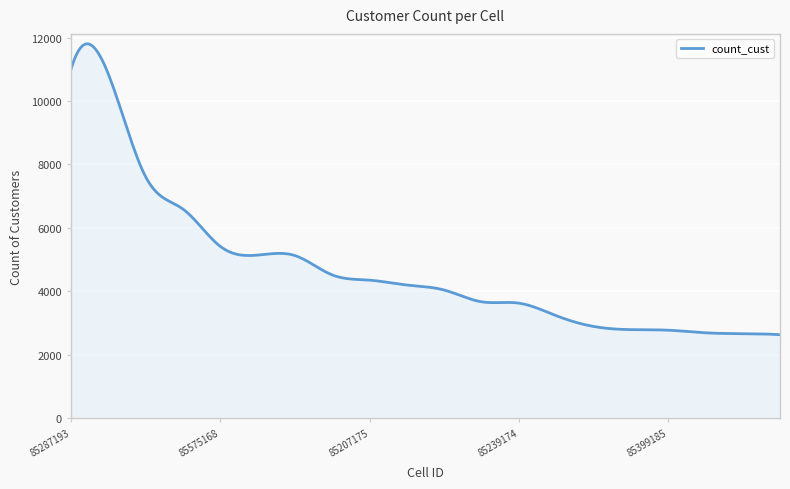

What is the maximum value shown in the chart?

11805.2